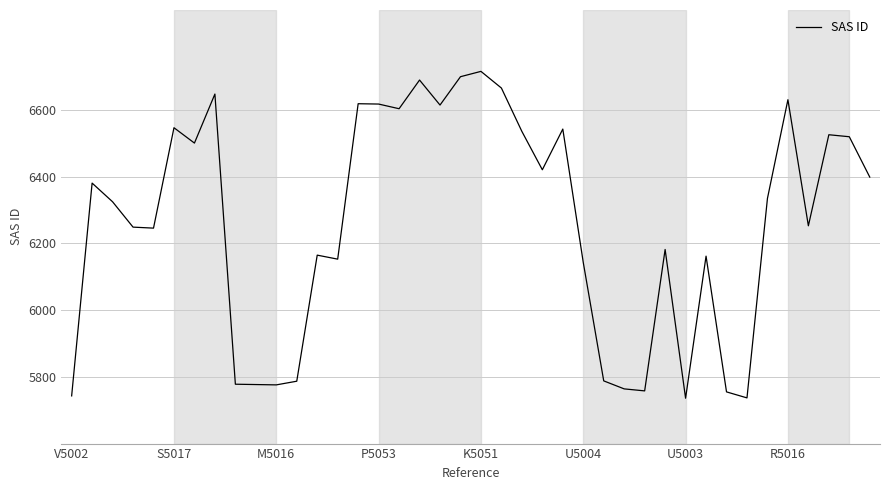

What is the difference between the maximum and minimum values?

980